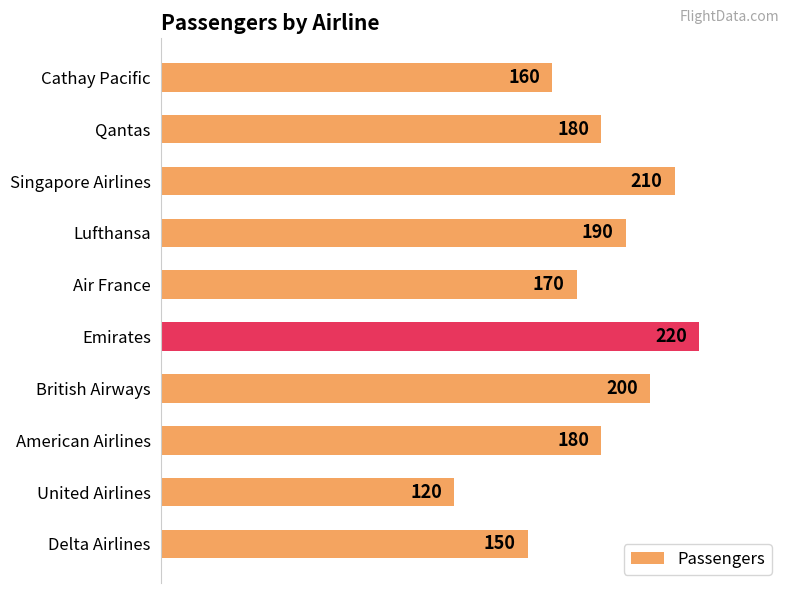

What is the minimum value shown in the chart?

120